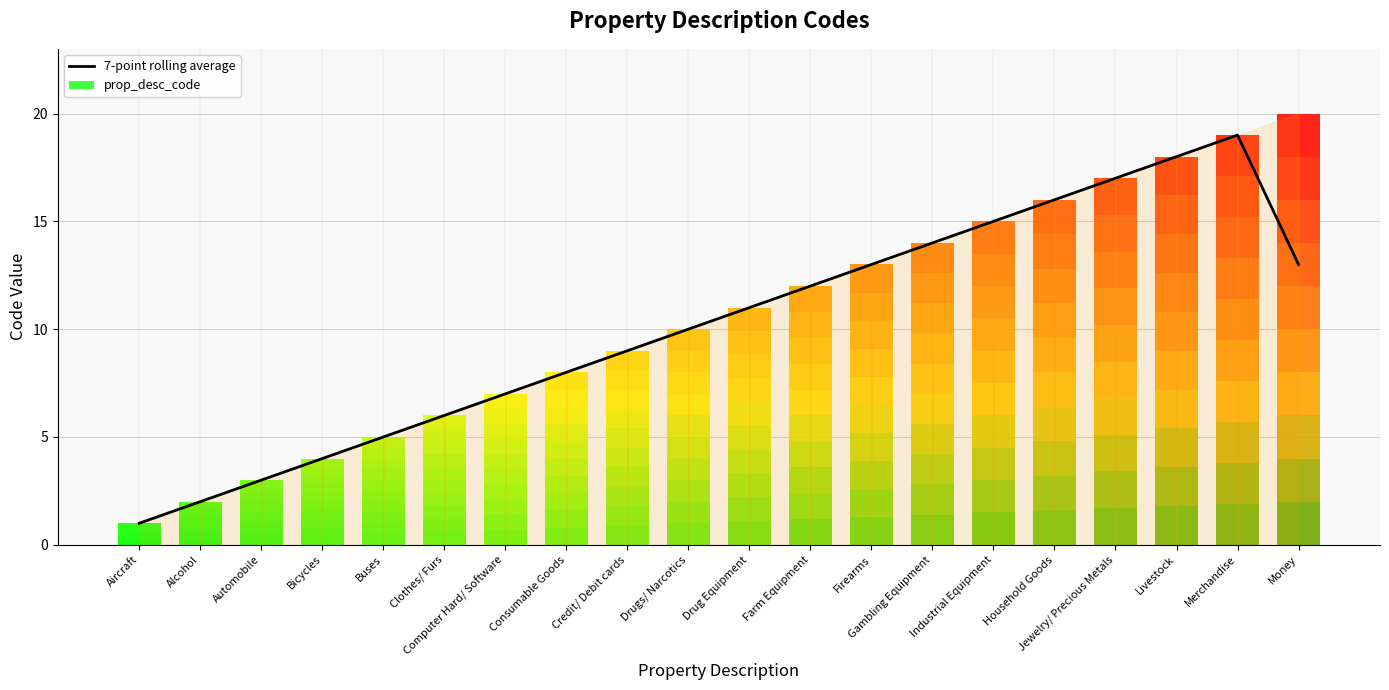

What position from the right is Computer Hard/ Software?

14